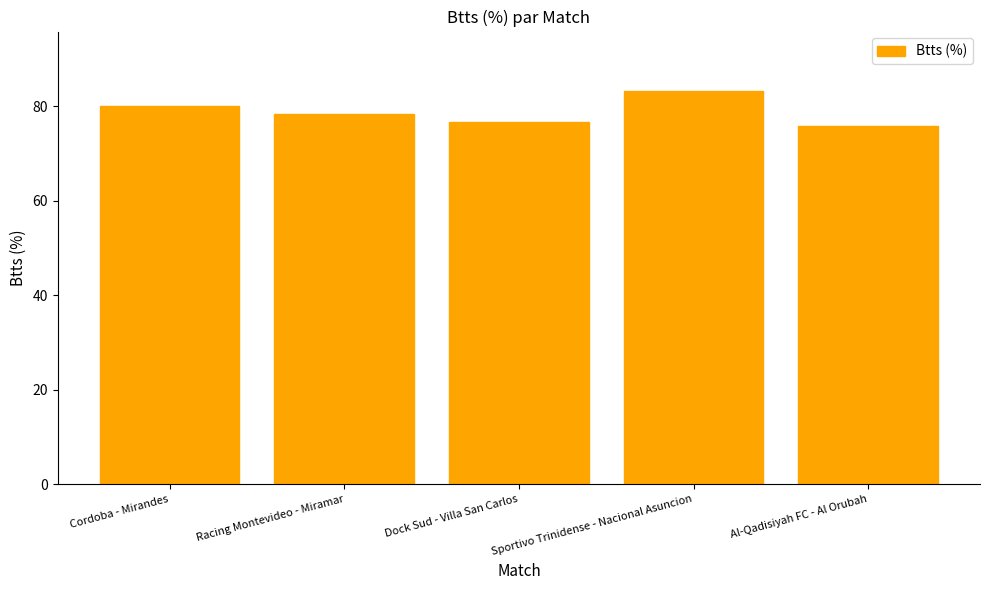

Rank the categories by value from highest to lowest.

Sportivo Trinidense - Nacional Asuncion, Cordoba - Mirandes, Racing Montevideo - Miramar, Dock Sud - Villa San Carlos, Al-Qadisiyah FC - Al Orubah